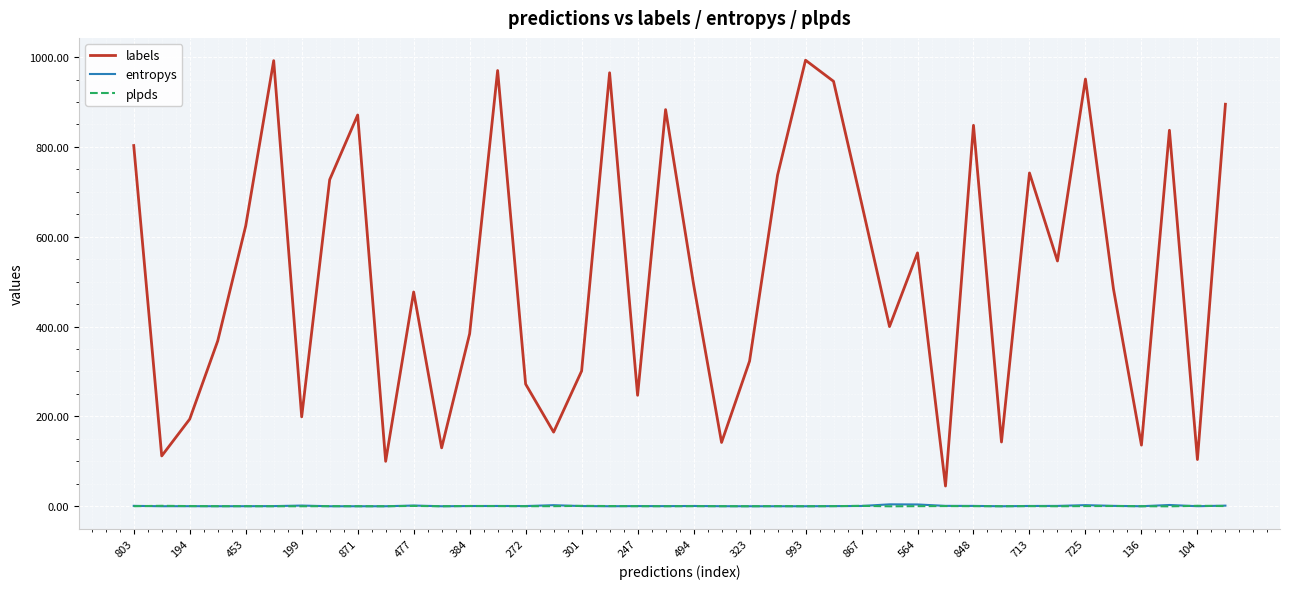

True or false: plpds and labels cross at least once.

False